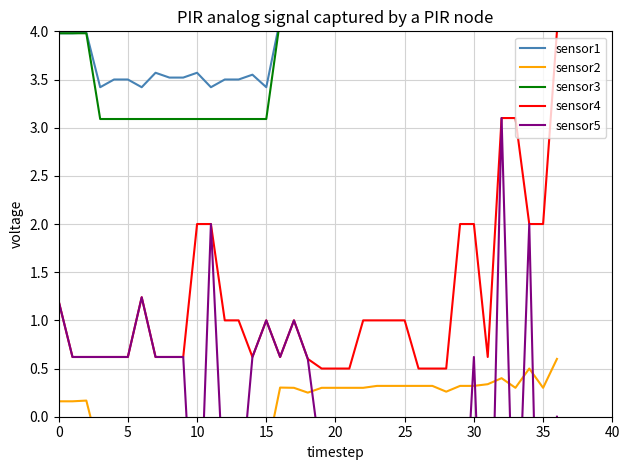

True or false: sensor4 and sensor3 intersect in this chart.

False